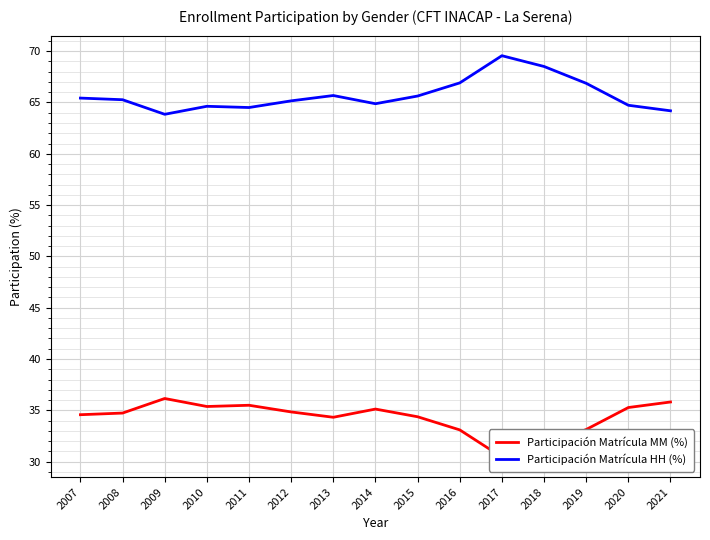

How many interior local peaks does the Participación Matrícula HH (%) series have?

3